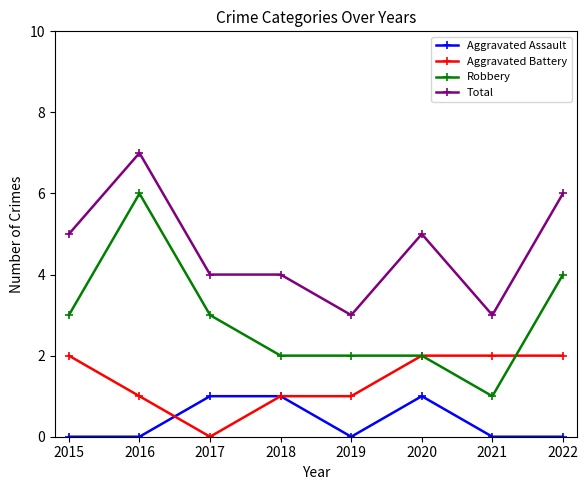

List the series in order of their peak value, lowest first.

Aggravated Assault, Aggravated Battery, Robbery, Total